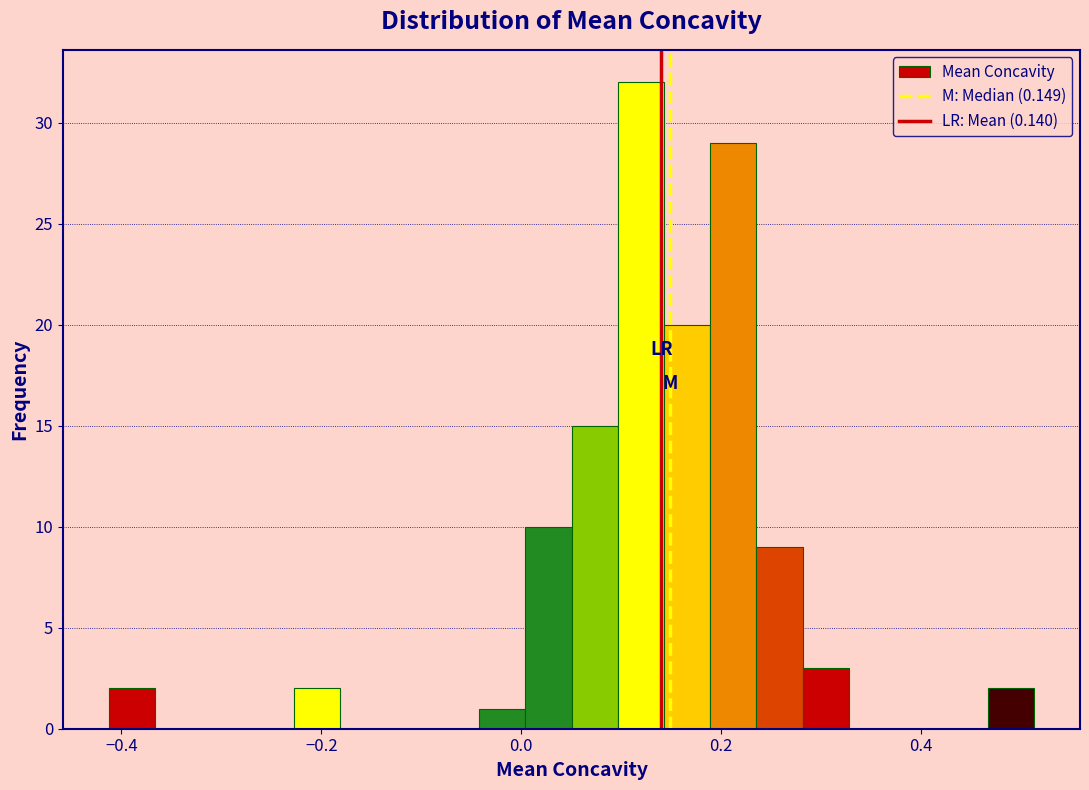

Read against the x-axis, roughly where is the centre of the tallest bar?

0.12